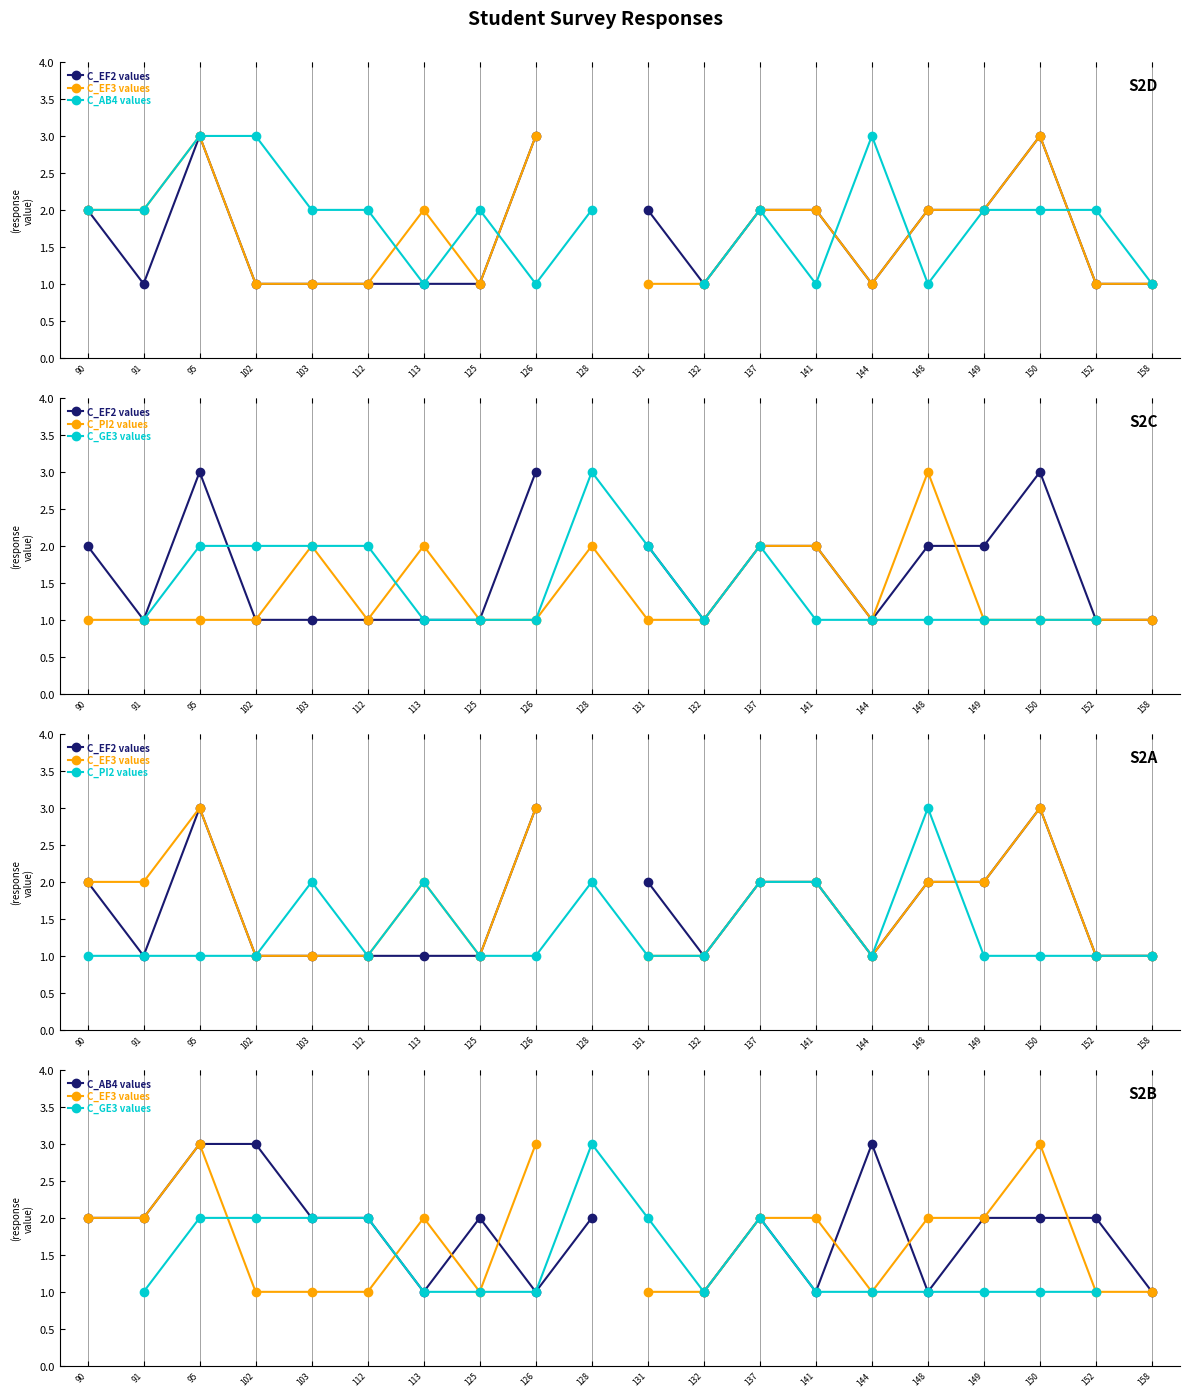

How many times do C_EF3 values and C_GE3 values cross each other?

2